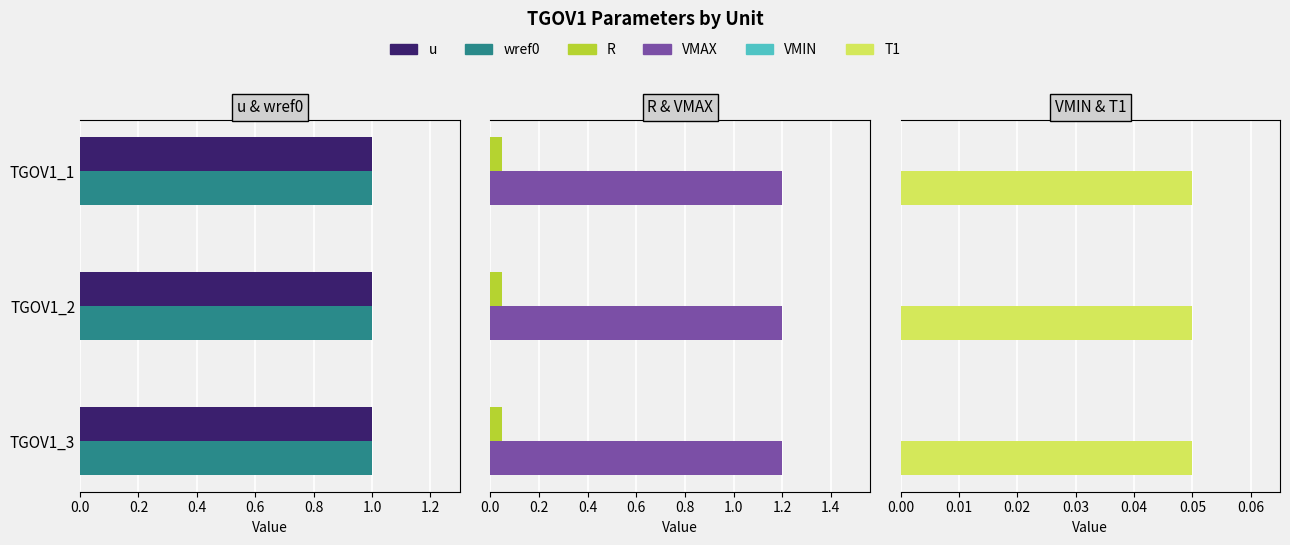

At which category is the sum across all series the highest?

TGOV1_1